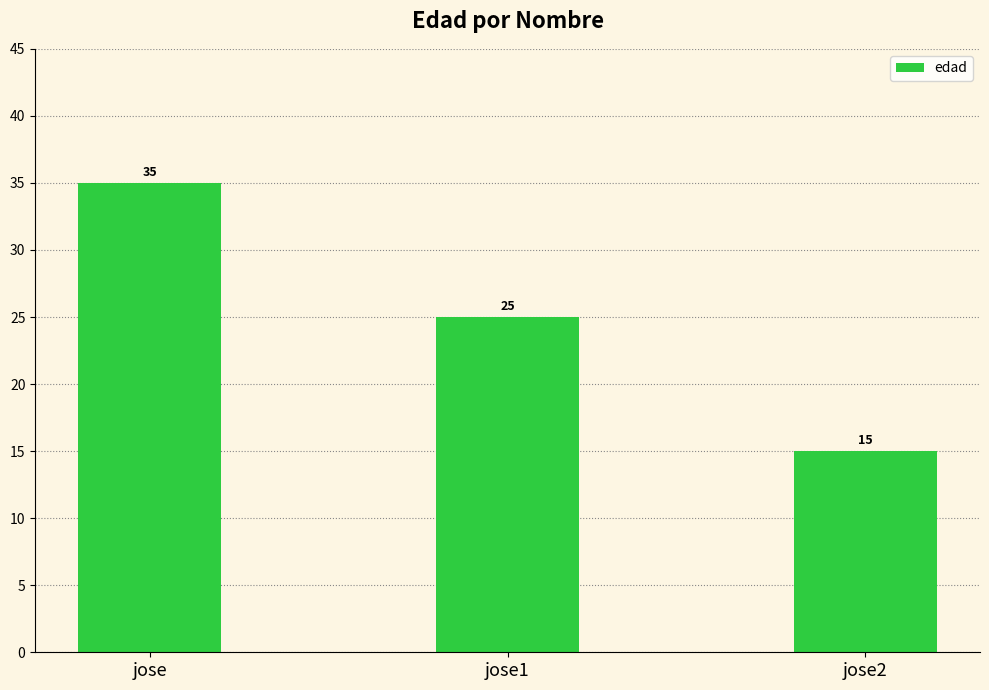

What is the difference between the values at jose1 and jose2?

10